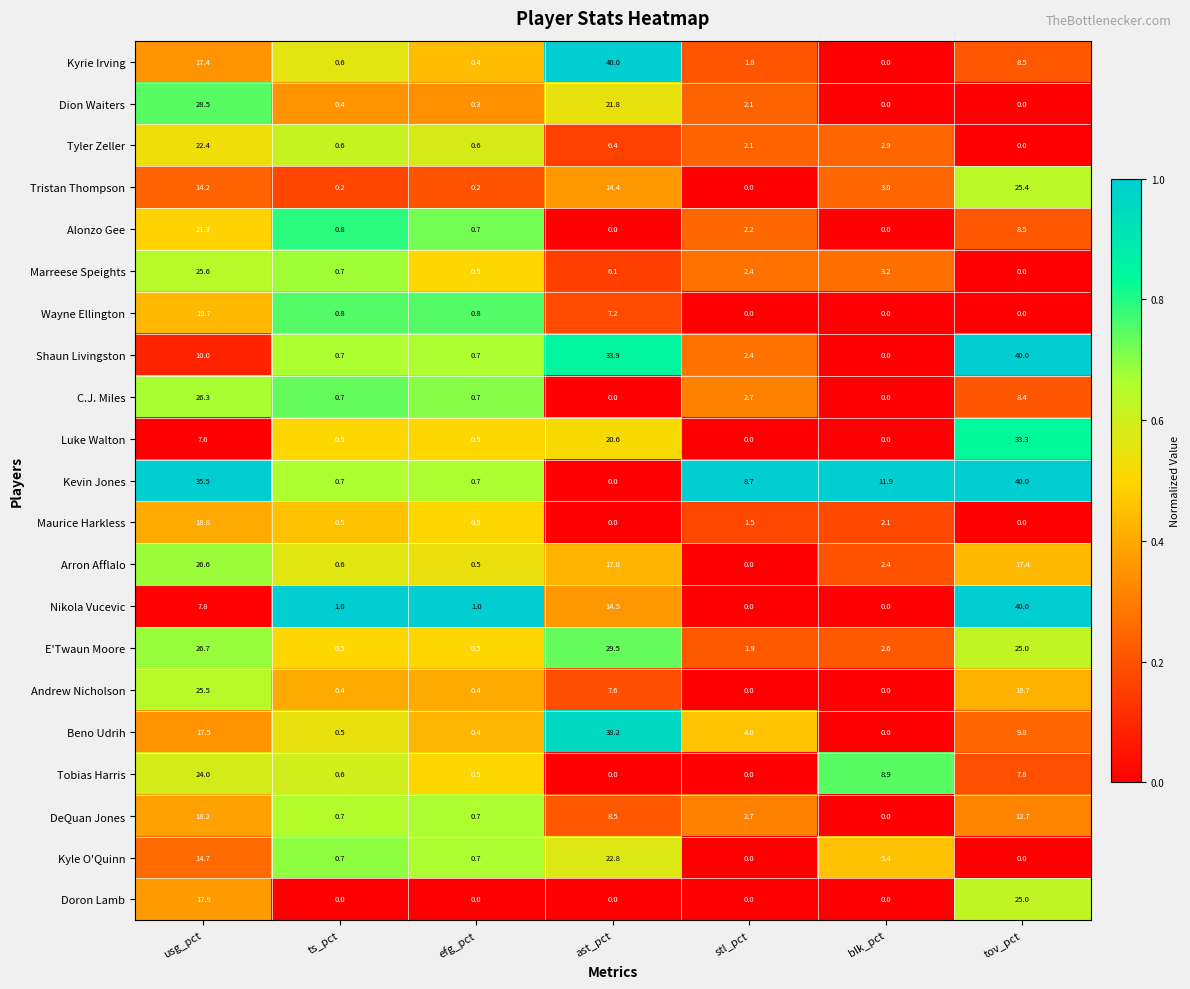

Is it true that Beno Udrih equals 17.5 at usg_pct?

True